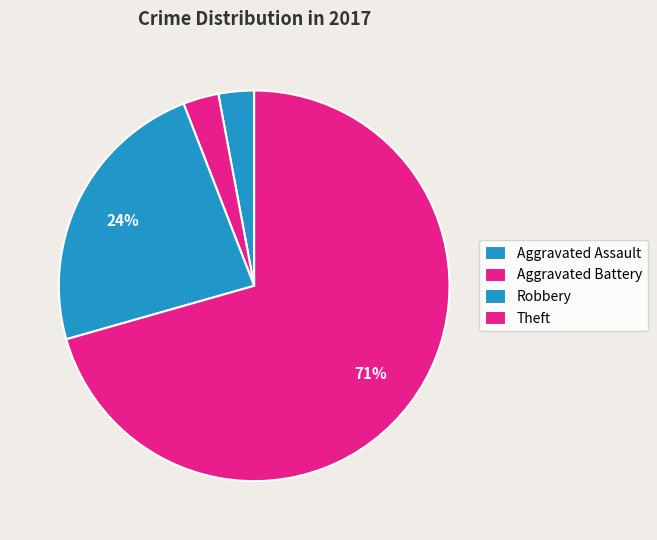

Count the number of slices in the pie.

4